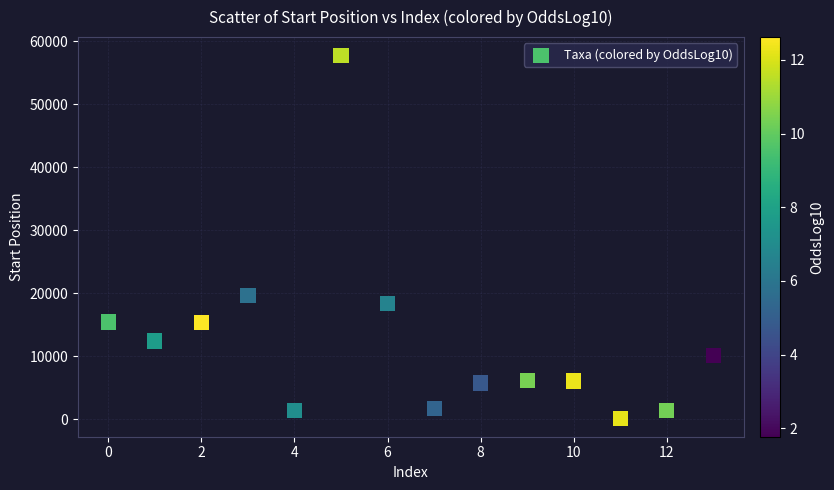

What is the range of Y values (max minus min)?

57646